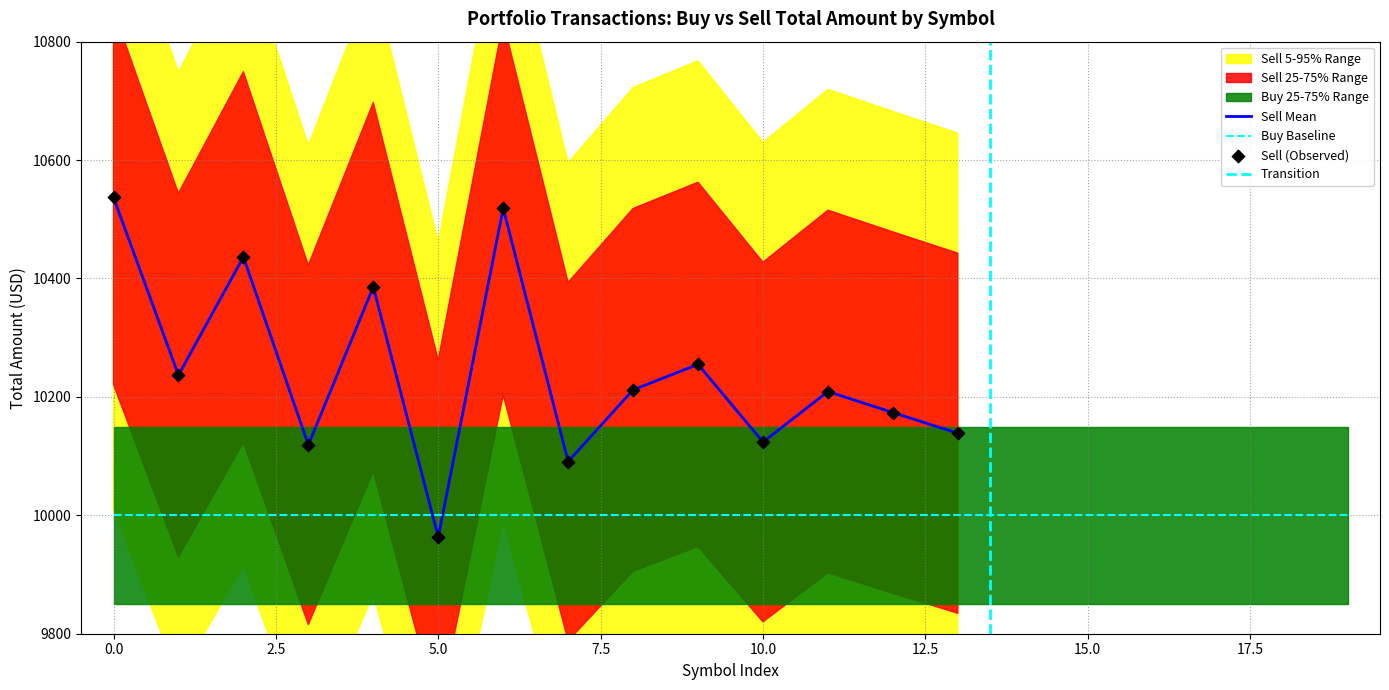

Between 10 and 11, which is larger?

11